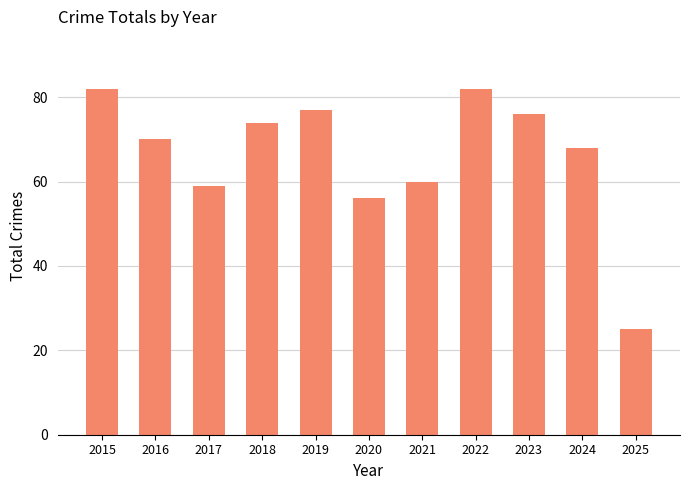

Reading right to left, list all the values displayed in this chart.

2025=25	2024=68	2023=76	2022=82	2021=60	2020=56	2019=77	2018=74	2017=59	2016=70	2015=82